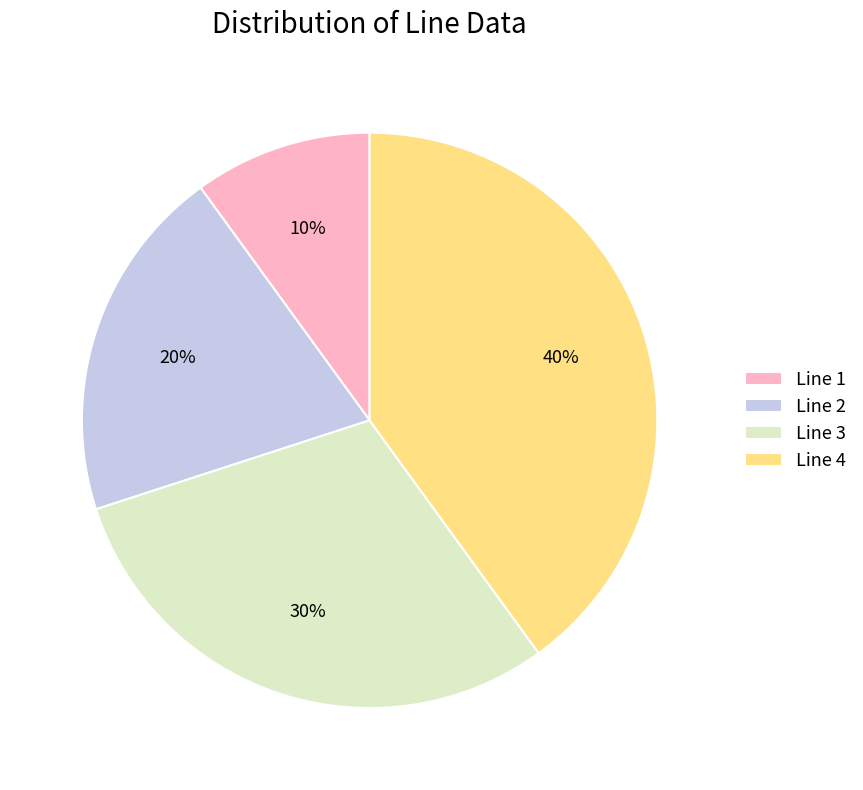

Approximately how many times larger is the value at Line 1 compared to Line 2?

0.5